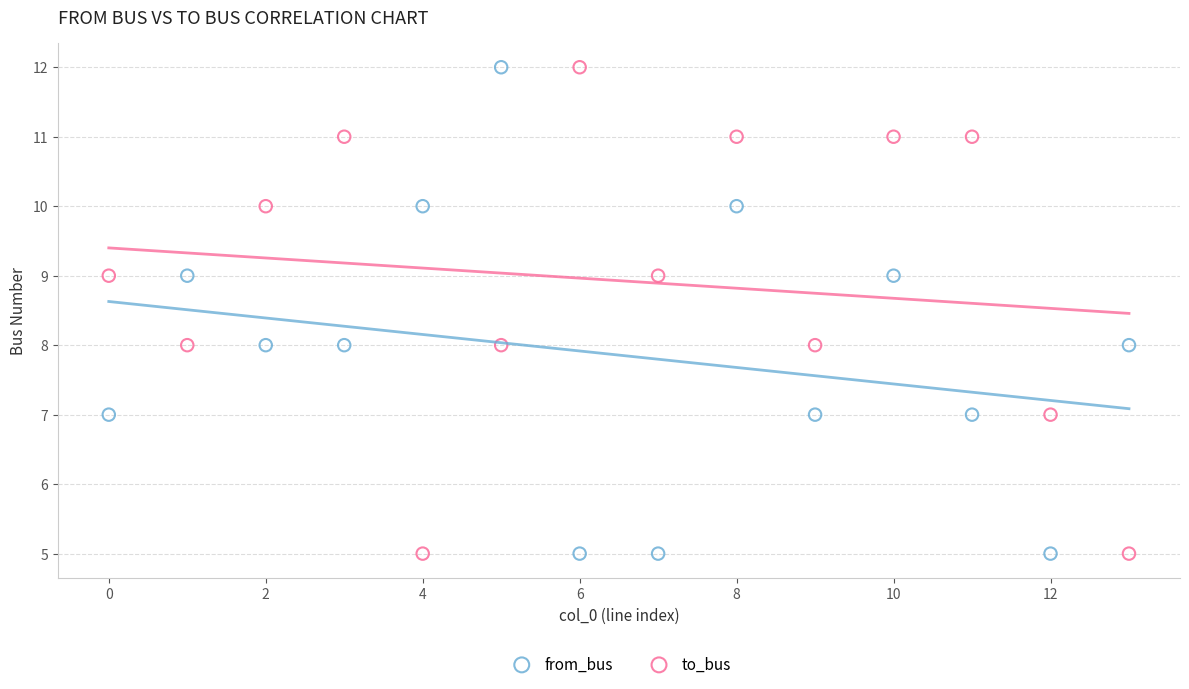

Across all data points, what is the range of Y values (max minus min)?

7